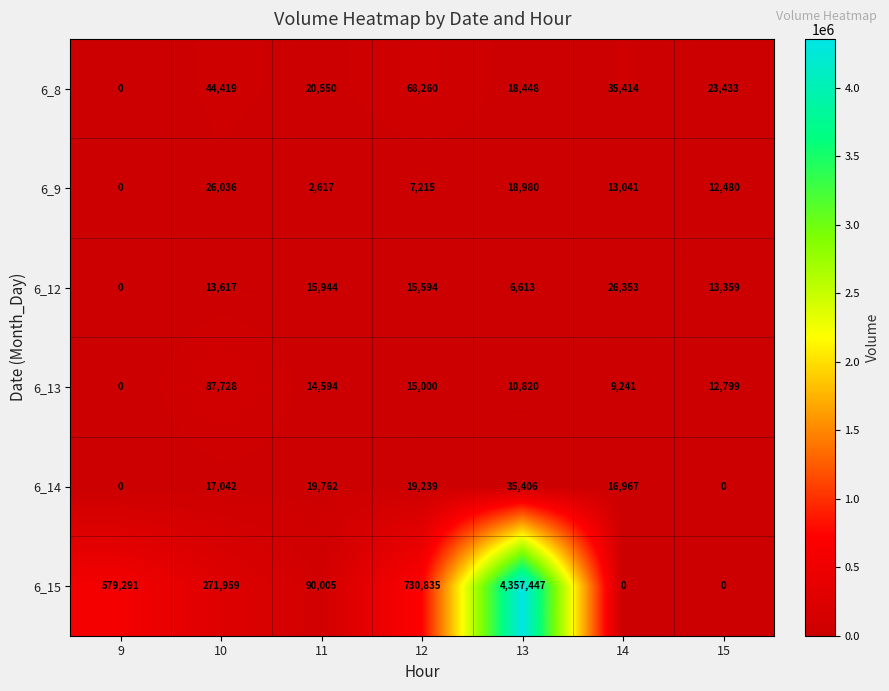

The value of 6_14 at 13 is 35406. True or false?

True